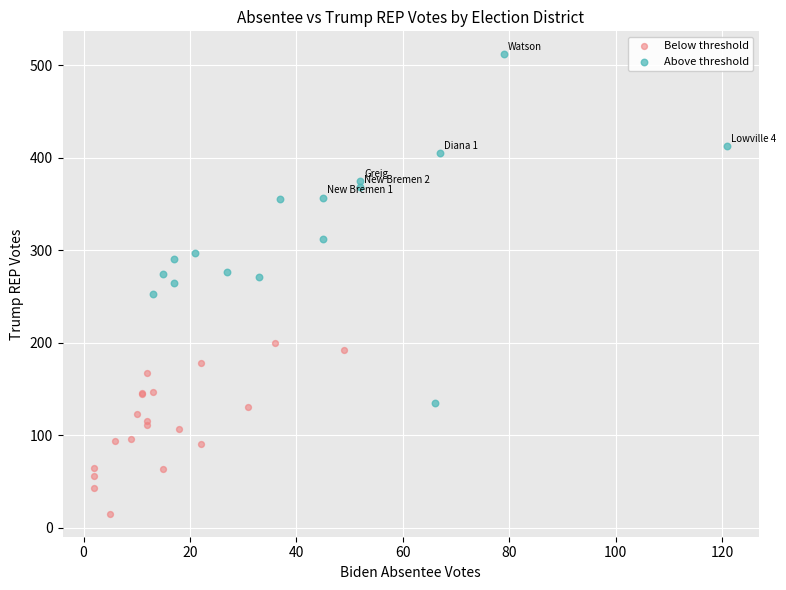

Which series reaches the minimum Y coordinate?

Below threshold